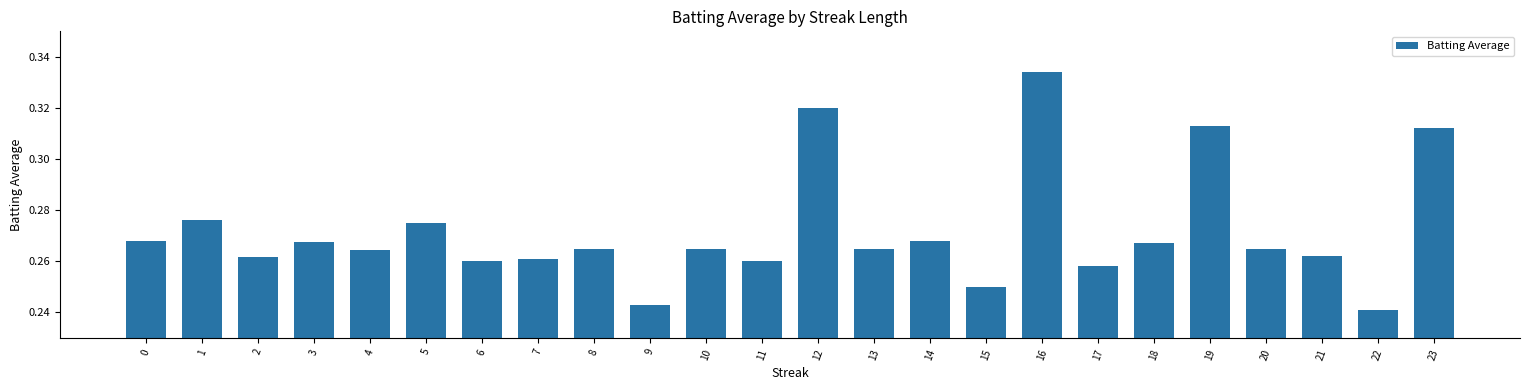

At which label is the value closest to 0?

22